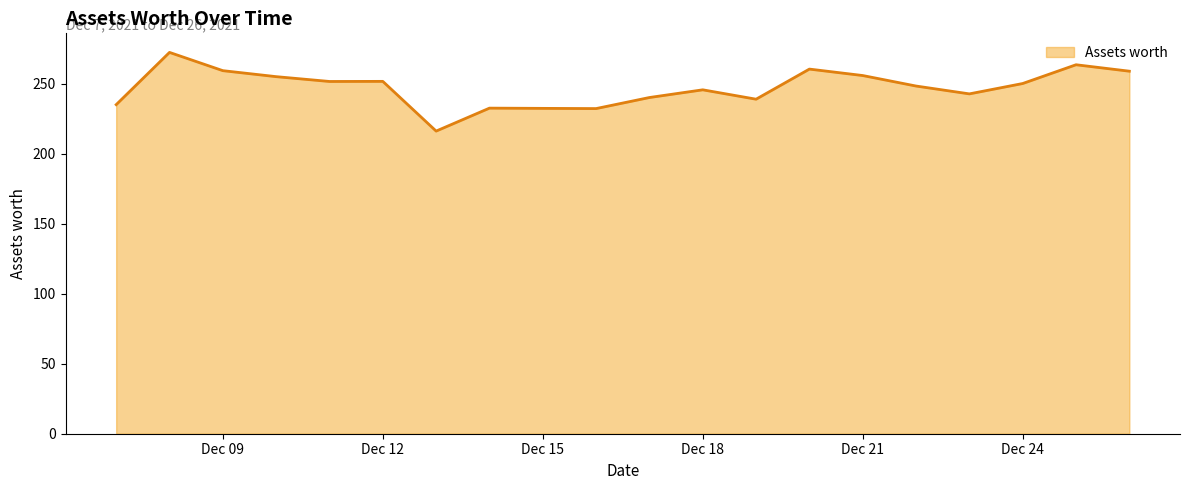

What is the difference between the maximum and minimum values?

56.2